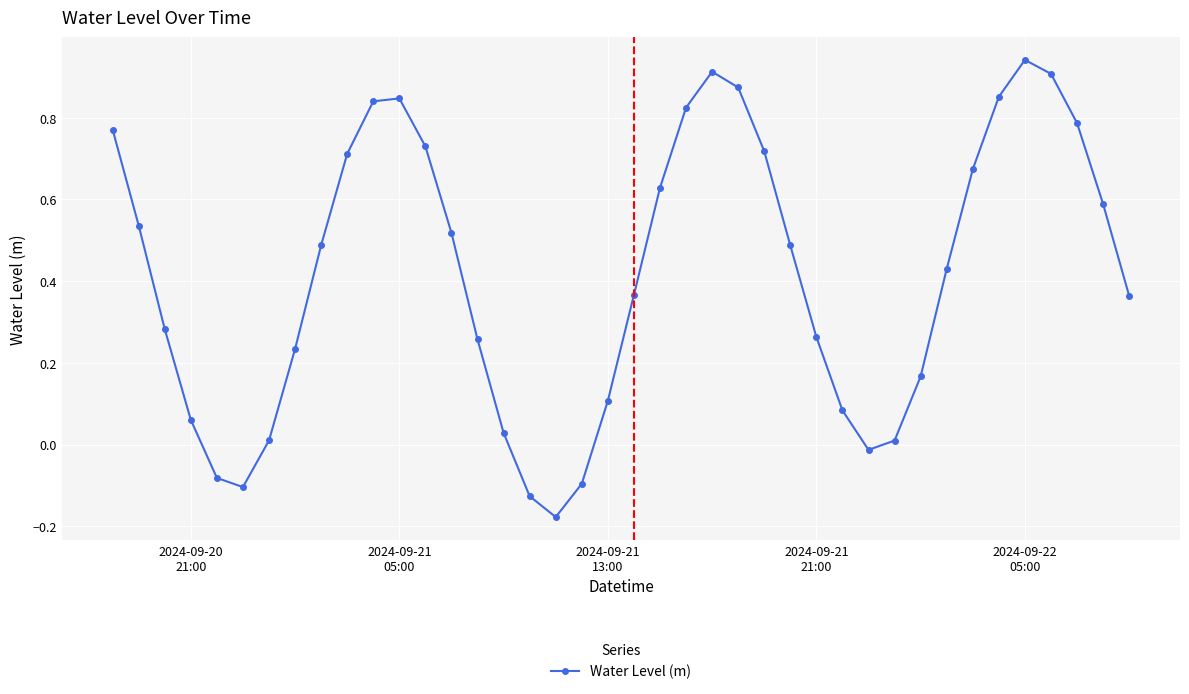

How many interior local valleys (lower than both neighbors) does the data have?

3